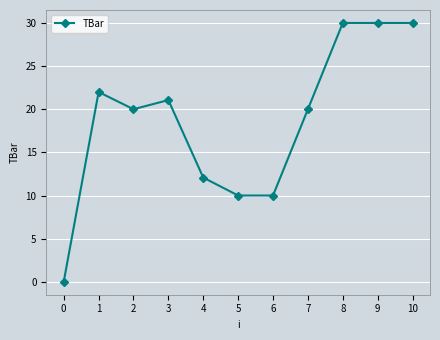

Is this an area chart (filled region under the line)?

No